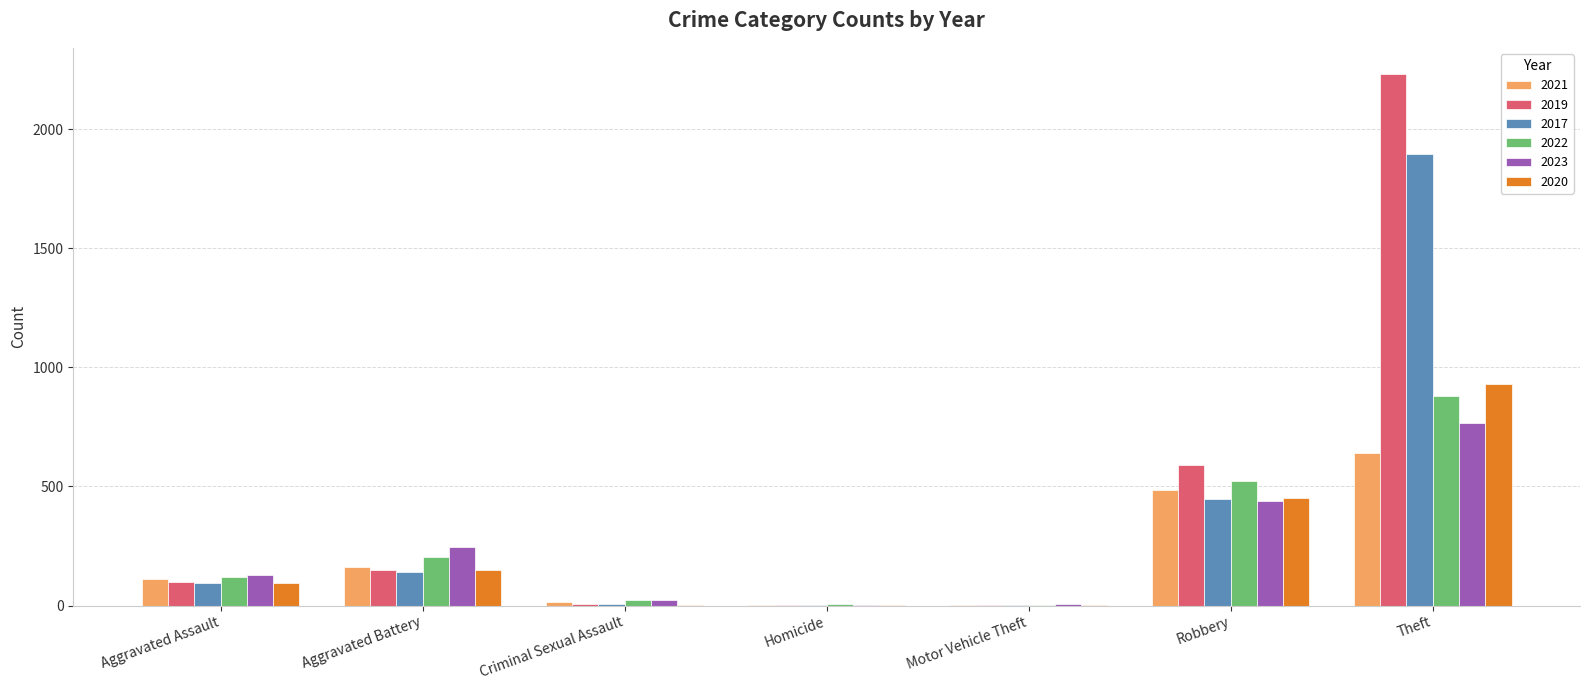

Are the bars grouped side by side (vs. stacked)?

Yes